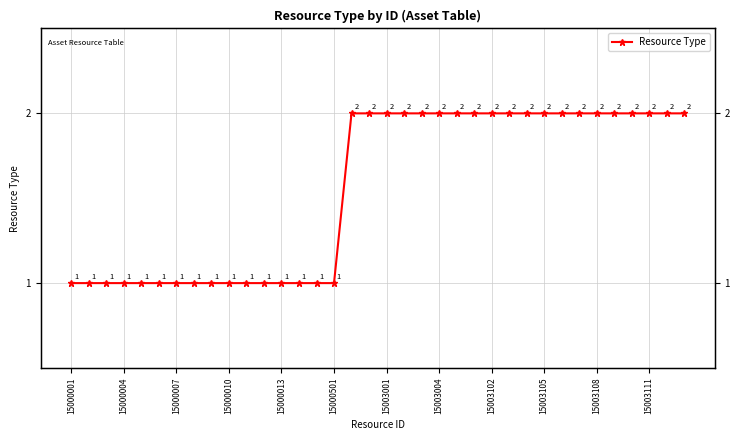

Is it true that the value at 34 is 4?

False